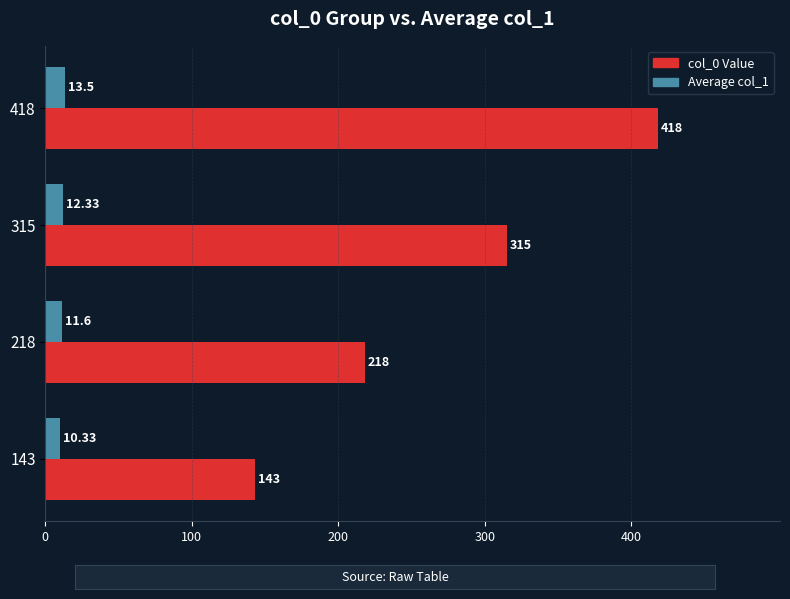

Is the value of Average col_1 at 418 greater than the value of col_0 Value at 143?

No